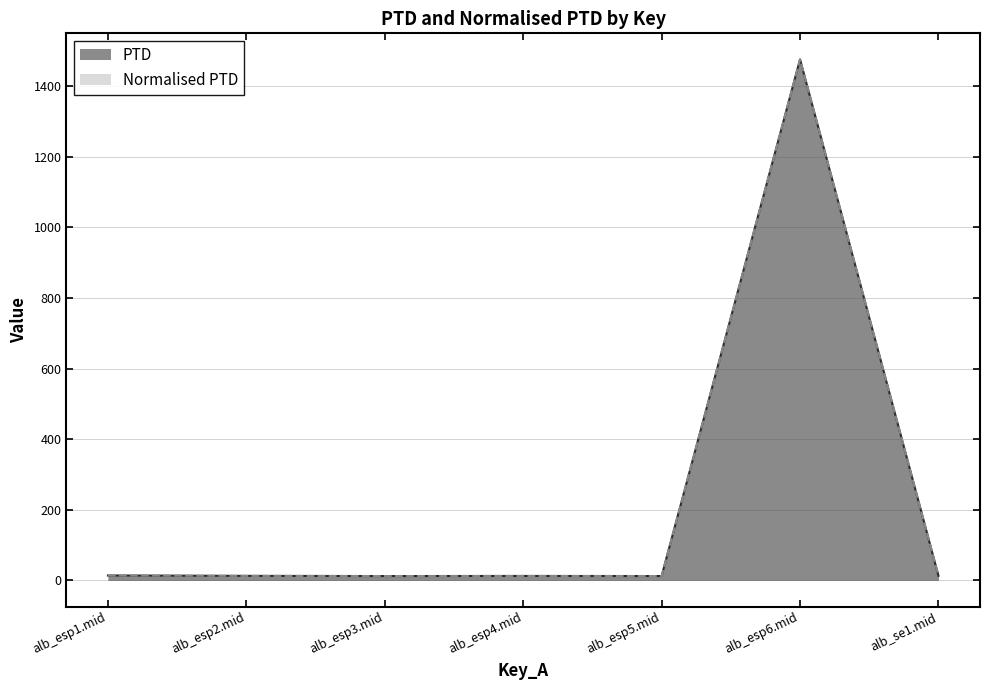

Rank the categories by Normalised PTD value from highest to lowest.

alb_esp6.mid, alb_esp1.mid, alb_se1.mid, alb_esp2.mid, alb_esp4.mid, alb_esp5.mid, alb_esp3.mid